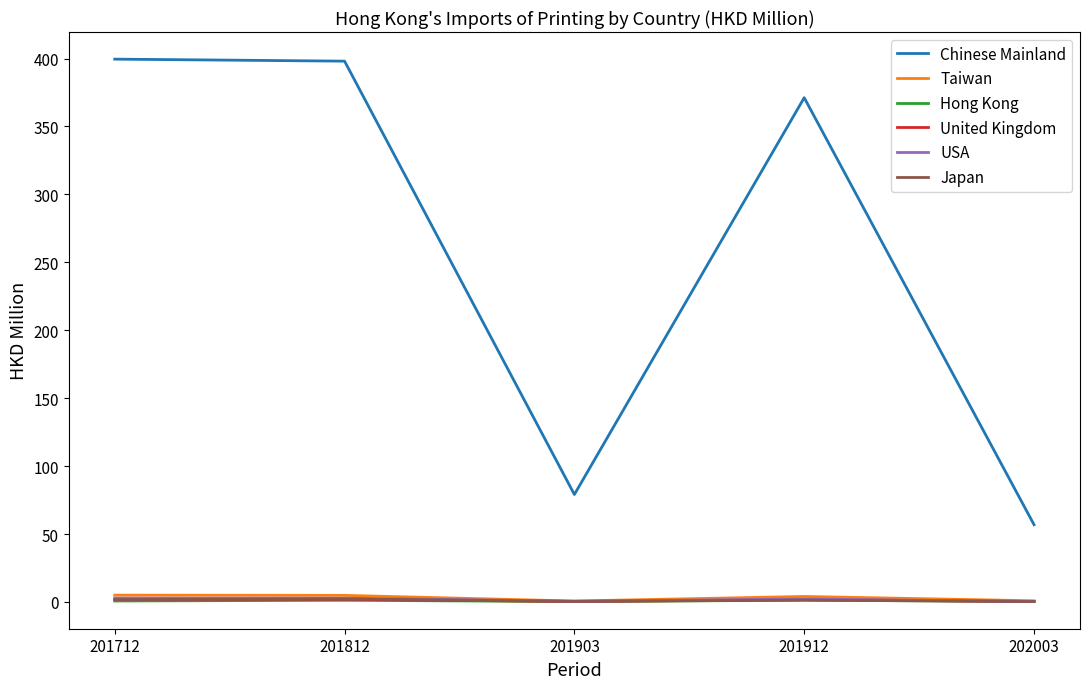

Count the number of data series in this chart.

6